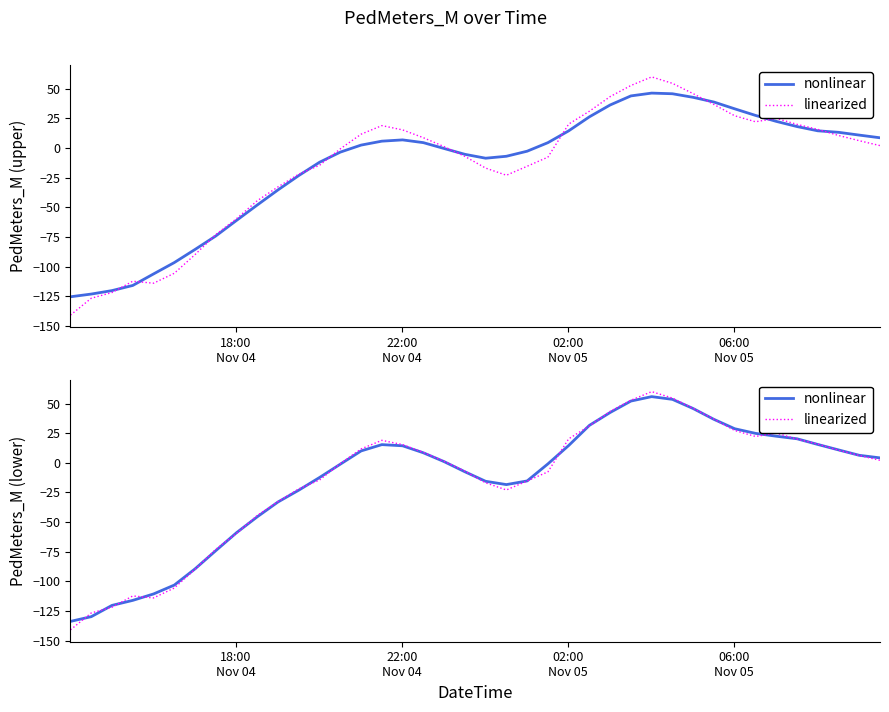

How many negative values does the nonlinear series have?

19